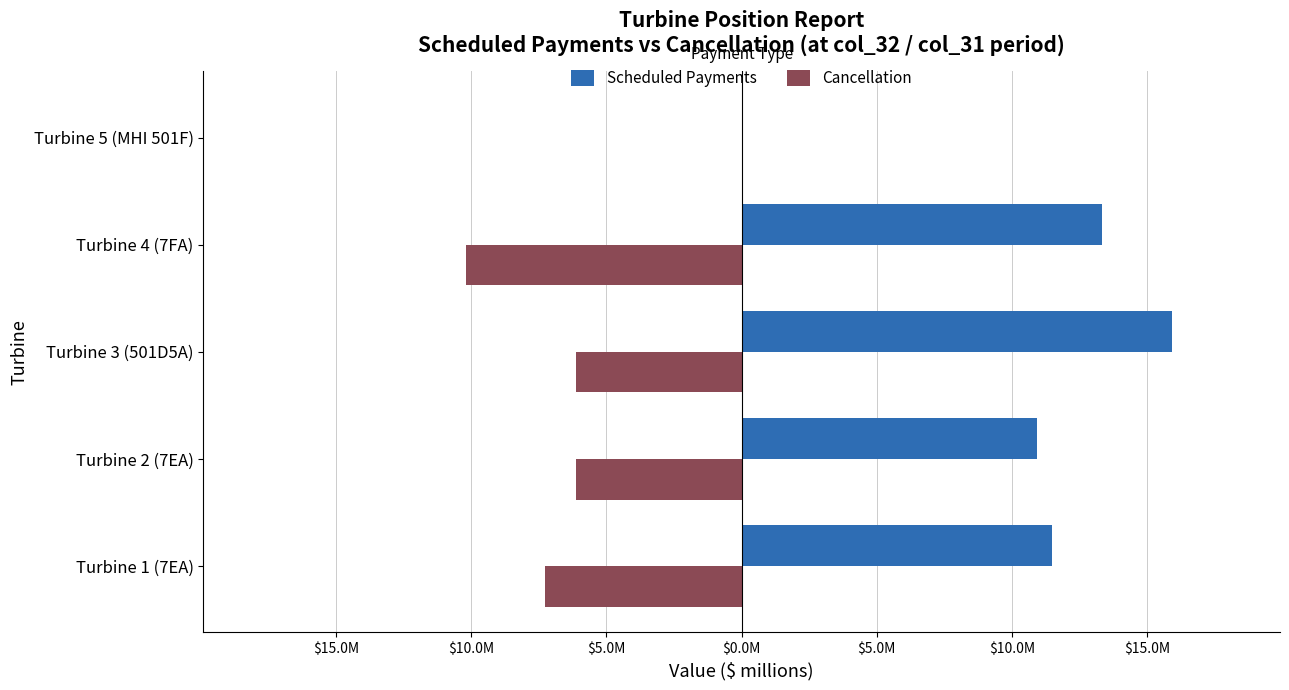

What is the maximum value for Scheduled Payments?

15.9